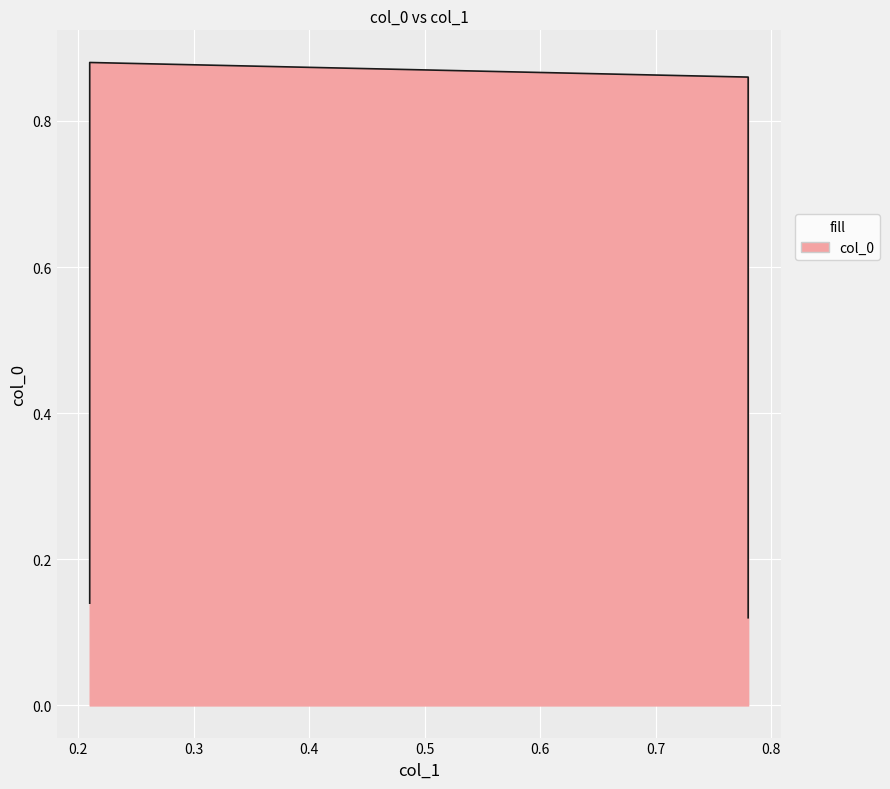

The value at 0.21 is 0.9. True or false?

True